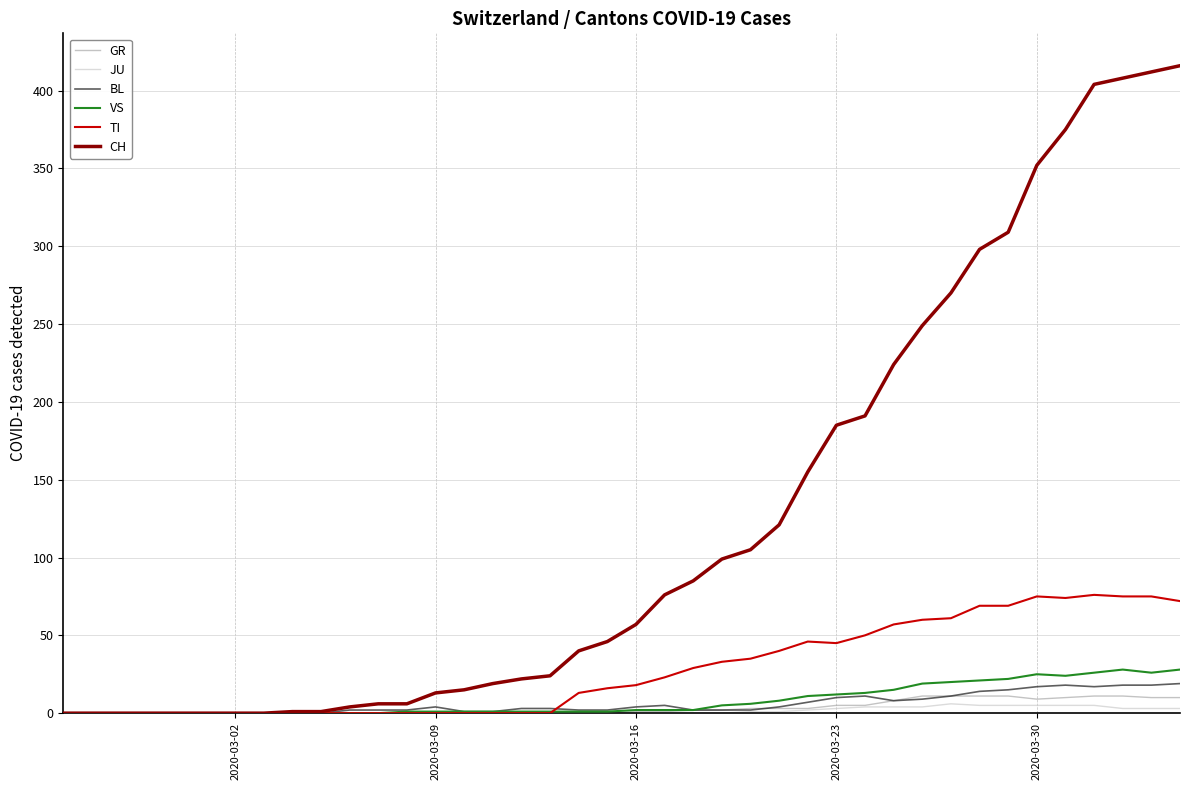

Which series has the largest total across all categories?

CH